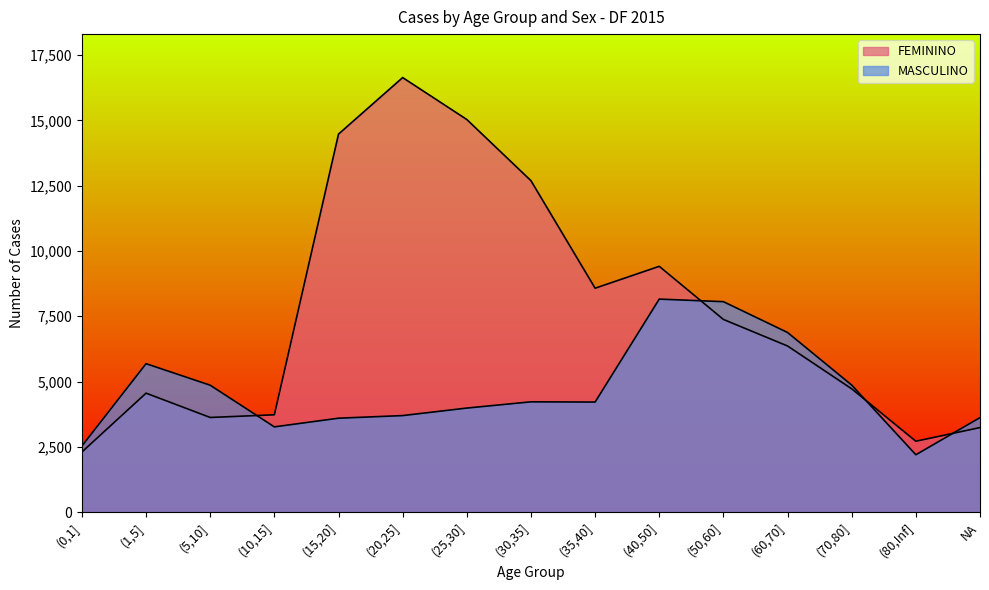

List the series in order of their peak value, lowest first.

MASCULINO, FEMININO